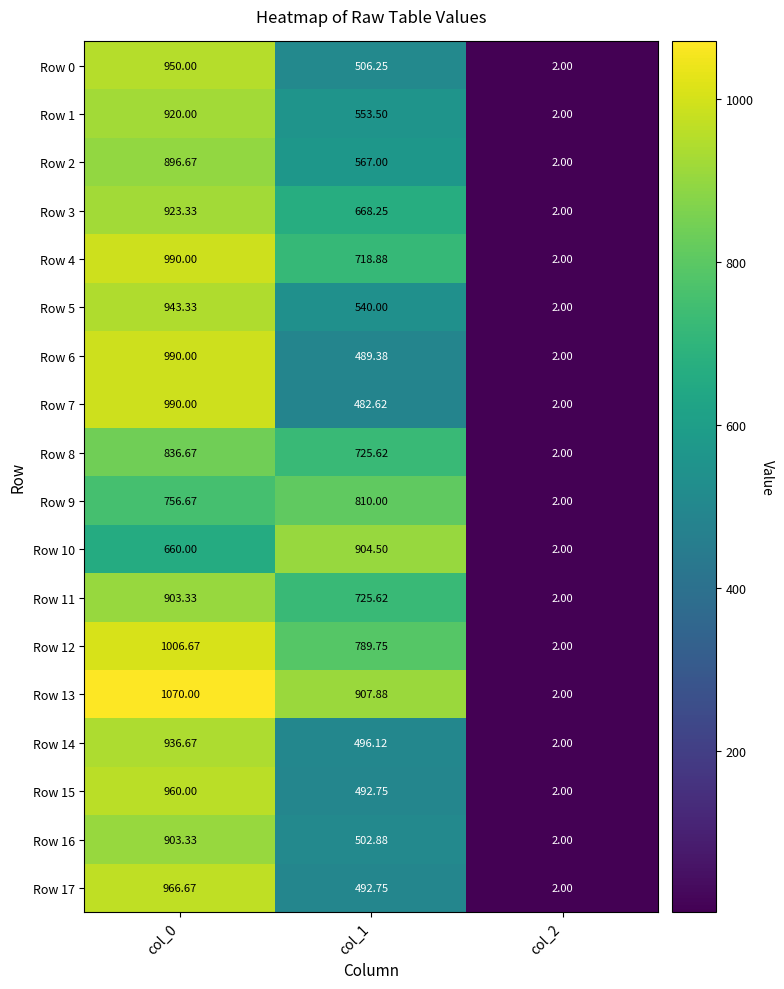

Is the value of Row 17 at col_2 greater than the value of Row 4 at col_1?

No